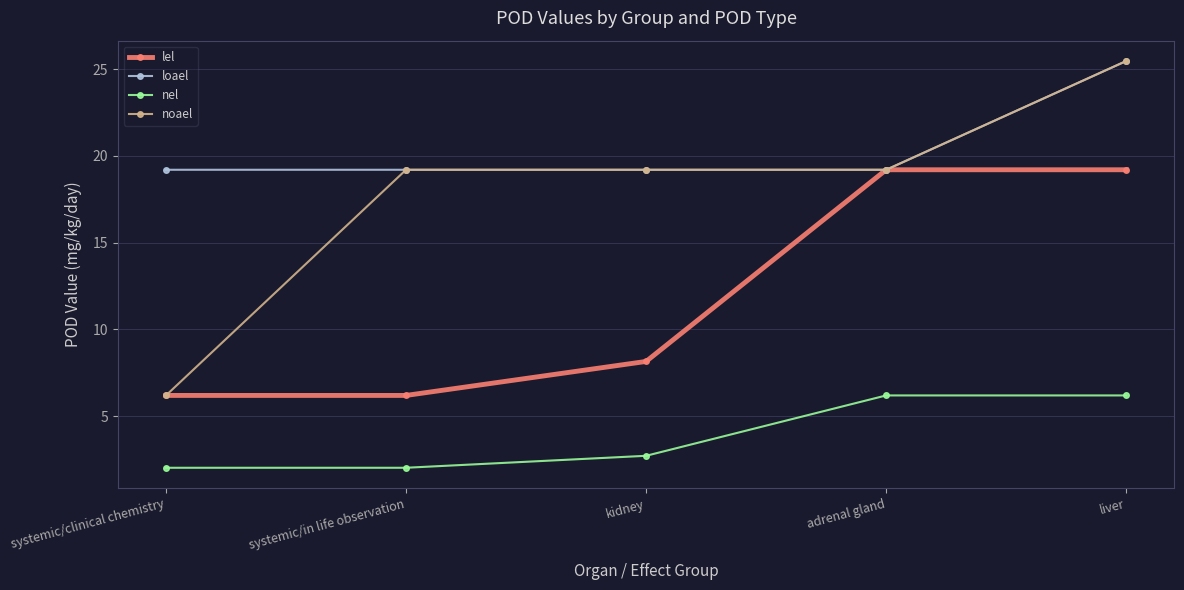

Which series has the largest range (max minus min)?

noael